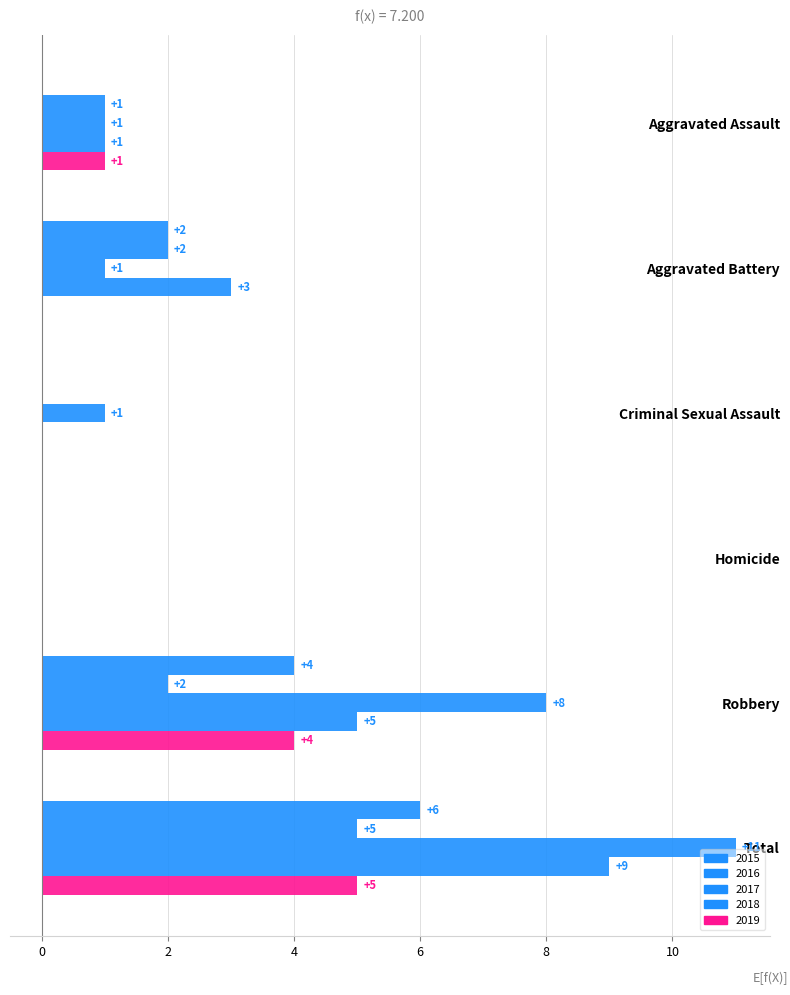

What is the maximum value for 2015?

6